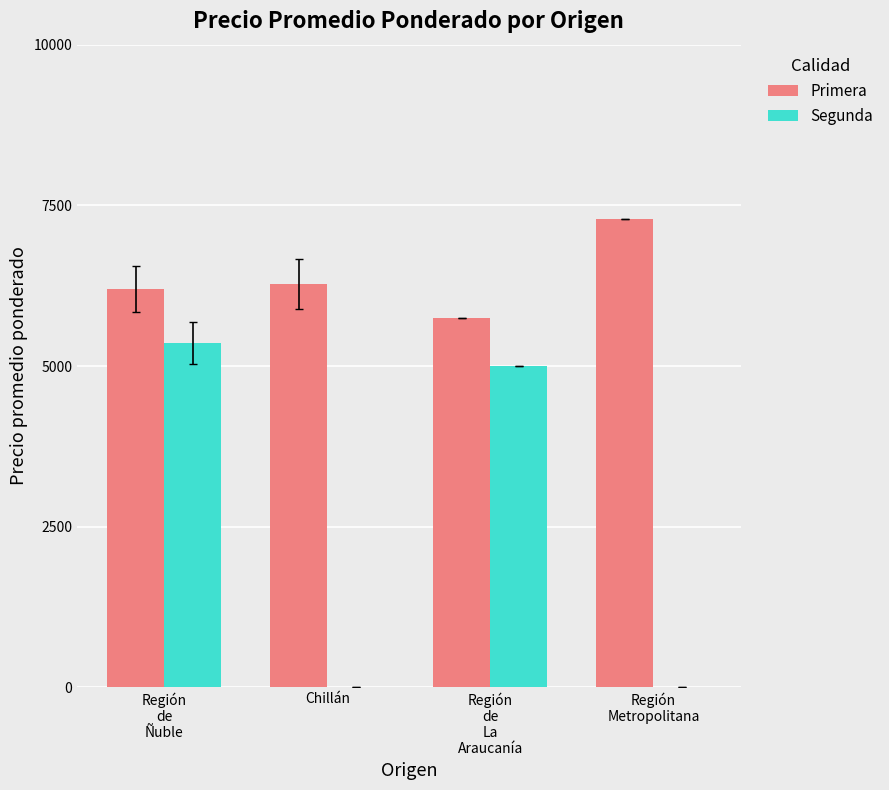

Reading right to left, what are all the values shown in this chart?

Primera: Región
Metropolitana=7286.0	Región
de
La
Araucanía=5750.0	Chillán=6271.2	Región
de
Ñuble=6204.9
Segunda: Región
Metropolitana=0.0	Región
de
La
Araucanía=5000.0	Chillán=0.0	Región
de
Ñuble=5361.1